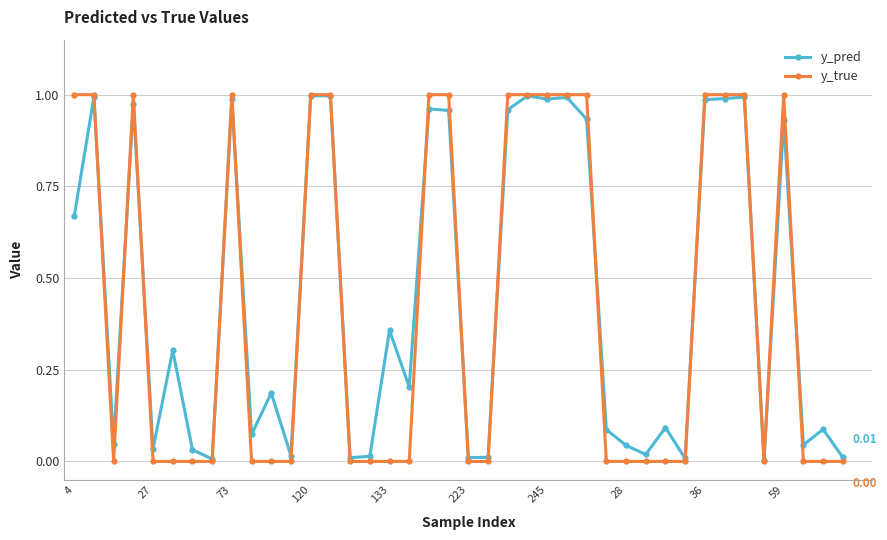

Which series has the largest range (max minus min)?

y_true